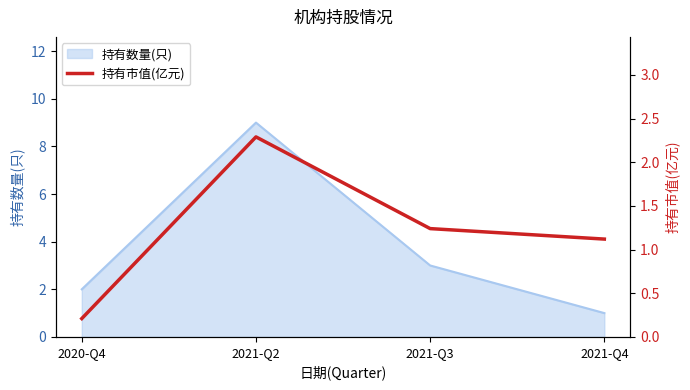

At which label does the data first exceed 1?

2021-Q2